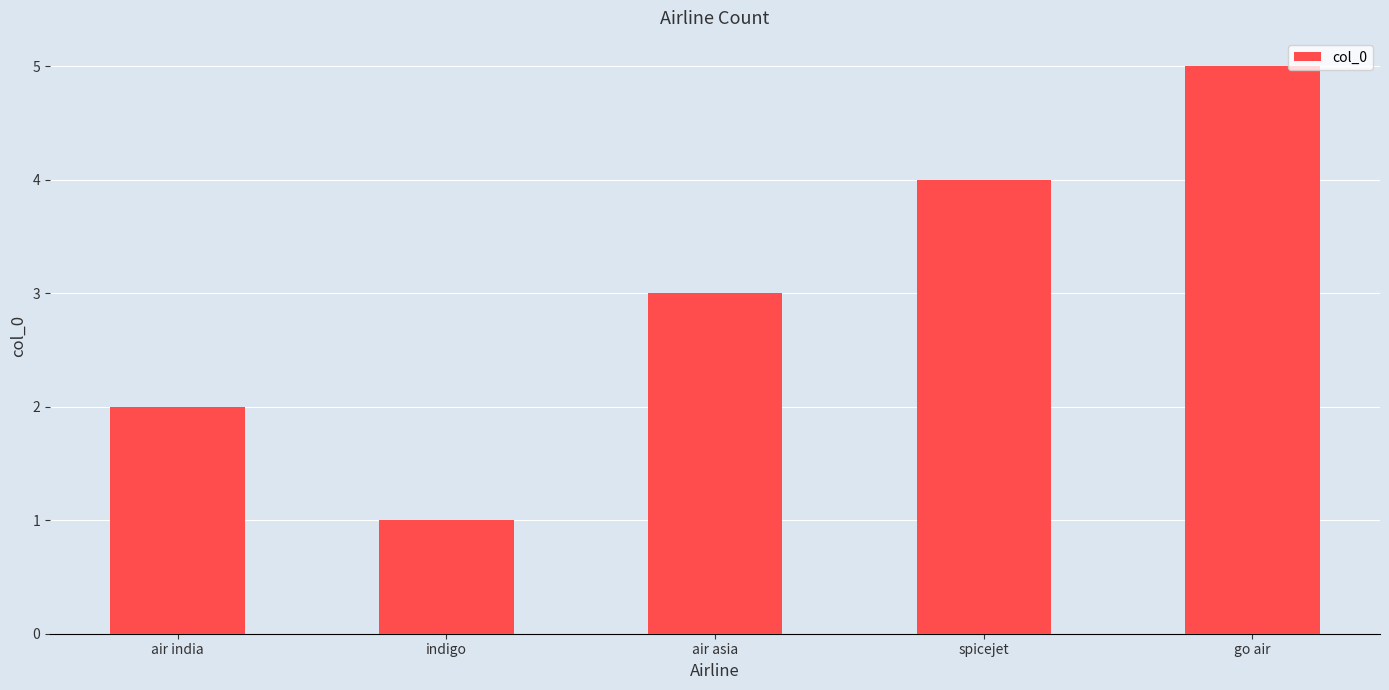

Is it true that the value at air india is 3?

False